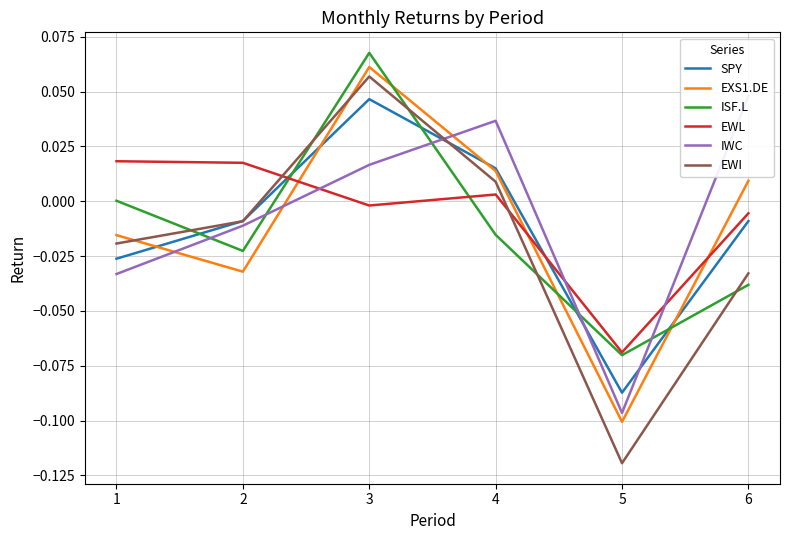

What is the difference between the maximum and second lowest values in the EWI series?

0.1